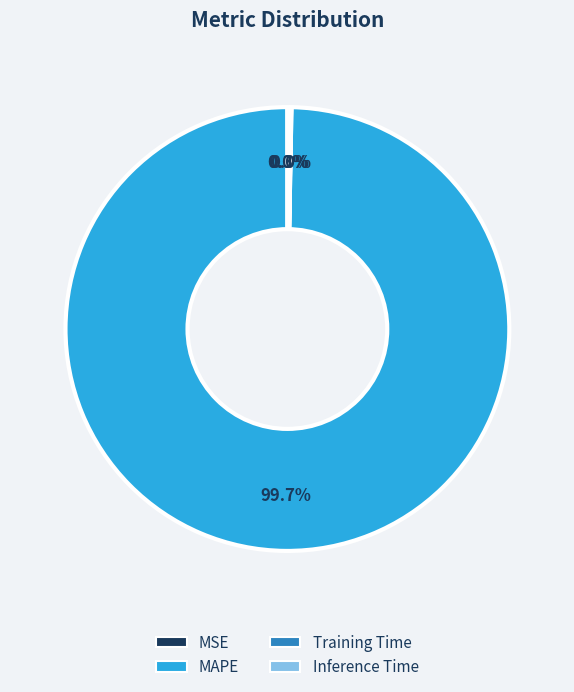

Does any single category account for the majority?

Yes